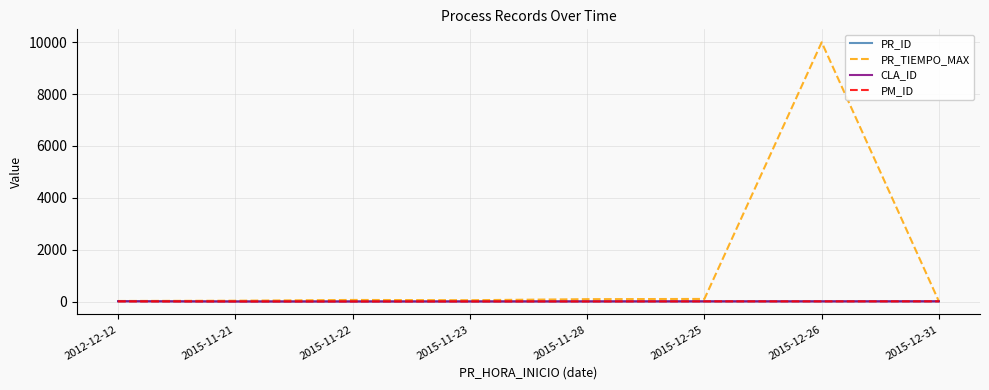

What is the maximum value shown in the chart?

9999